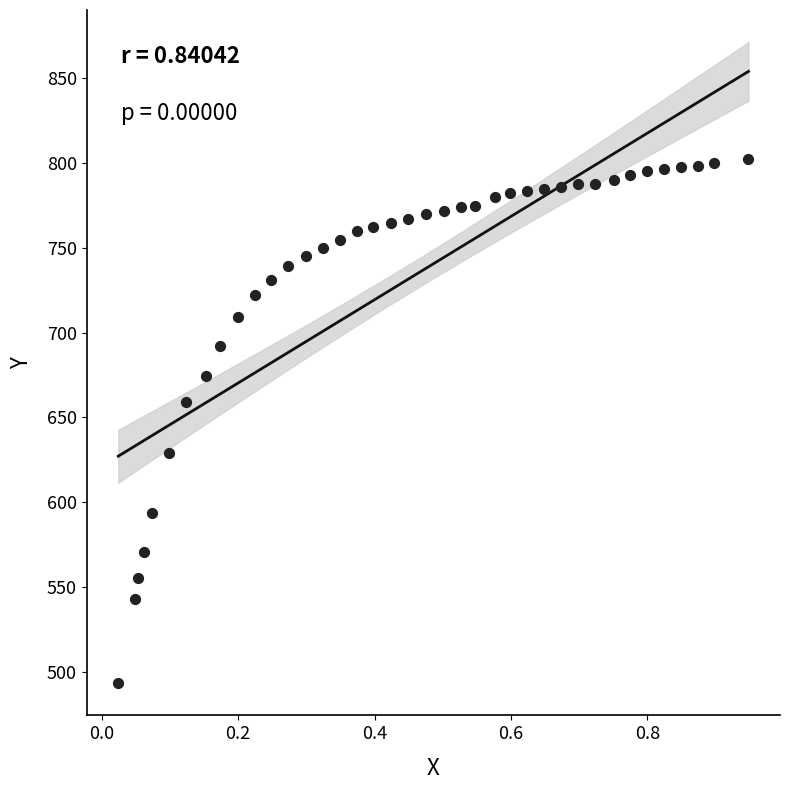

What Y value in the scatter plot is closest to 647?

659.2